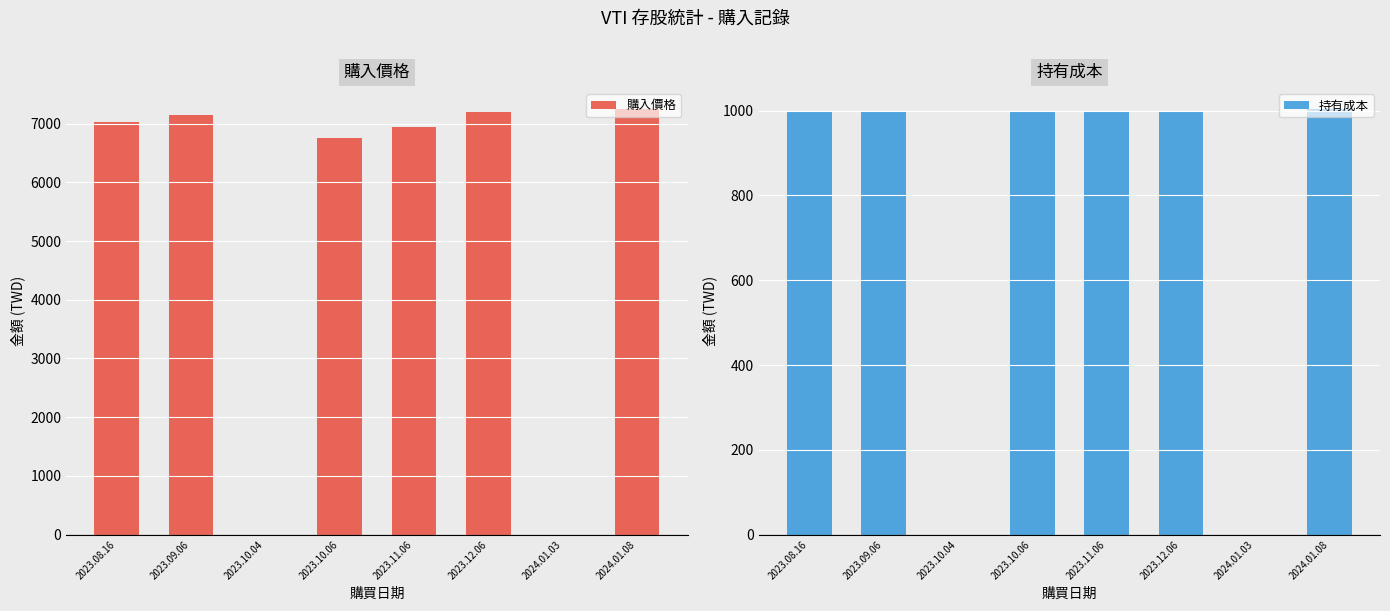

What are all the series names shown in the legend?

購入價格, 持有成本